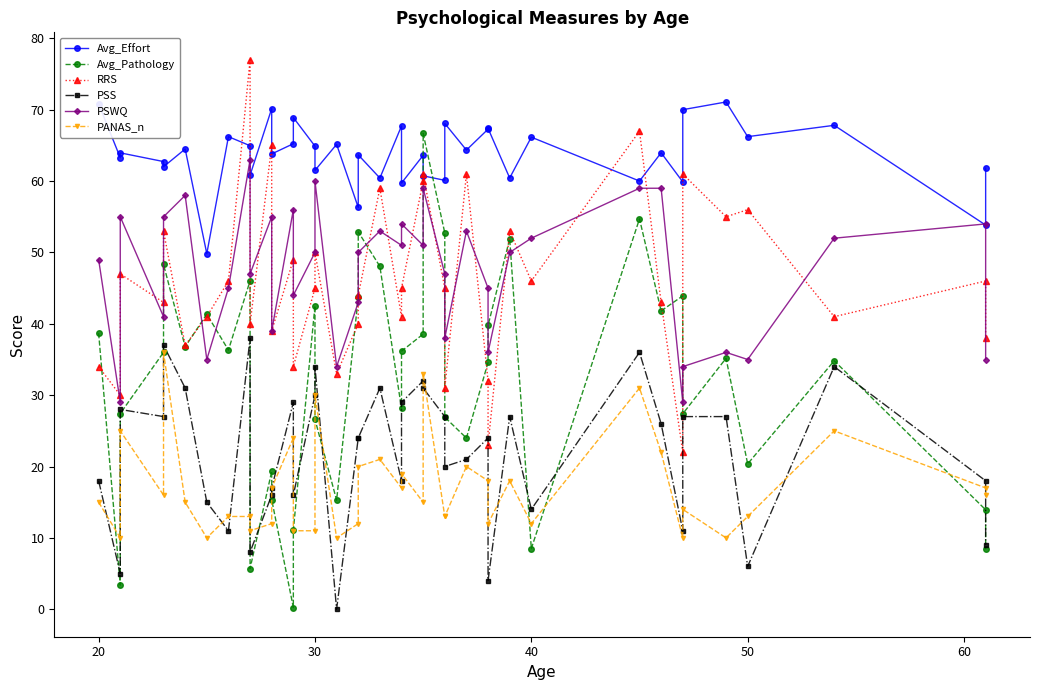

Reading left to right, transcribe all the data shown in this chart.

Avg_Effort: 70.8	63.3	64.0	62.7	62.0	64.5	49.8	66.2	65.0	60.8	70.2	63.8	65.2	68.9	64.9	61.5	65.2	56.3	63.7	60.4	67.7	59.7	63.6	60.7	60.1	68.1	64.3	67.3	67.4	60.4	66.2	60.0	64.0	59.9	70.0	71.1	66.2	67.8	53.8	61.8
Avg_Pathology: 38.7	3.4	27.4	36.0	48.3	36.8	41.4	36.3	46.0	5.7	19.3	15.4	0.2	11.1	42.5	26.6	15.3	43.7	52.9	48.0	28.1	36.2	38.6	66.7	52.7	26.9	24.0	34.6	39.8	51.9	8.5	54.7	41.8	43.9	27.4	35.2	20.4	34.8	13.9	8.4
RRS: 34.0	30.0	47.0	43.0	53.0	37.0	41.0	46.0	77.0	40.0	65.0	39.0	49.0	34.0	45.0	50.0	33.0	40.0	44.0	59.0	41.0	45.0	60.0	61.0	45.0	31.0	61.0	32.0	23.0	53.0	46.0	67.0	43.0	22.0	61.0	55.0	56.0	41.0	46.0	38.0
PSS: 18.0	5.0	28.0	27.0	37.0	31.0	15.0	11.0	38.0	8.0	16.0	17.0	29.0	16.0	30.0	34.0	0.0	24.0	24.0	31.0	18.0	29.0	32.0	31.0	27.0	20.0	21.0	24.0	4.0	27.0	14.0	36.0	26.0	11.0	27.0	27.0	6.0	34.0	18.0	9.0
PSWQ: 49.0	29.0	55.0	41.0	55.0	58.0	35.0	45.0	63.0	47.0	55.0	39.0	56.0	44.0	50.0	60.0	34.0	43.0	50.0	53.0	51.0	54.0	51.0	59.0	47.0	38.0	53.0	45.0	36.0	50.0	52.0	59.0	59.0	29.0	34.0	36.0	35.0	52.0	54.0	35.0
PANAS_n: 15.0	10.0	25.0	16.0	36.0	15.0	10.0	13.0	13.0	11.0	12.0	17.0	24.0	11.0	11.0	30.0	10.0	12.0	20.0	21.0	17.0	19.0	15.0	33.0	13.0	13.0	20.0	18.0	12.0	18.0	12.0	31.0	22.0	10.0	14.0	10.0	13.0	25.0	17.0	16.0